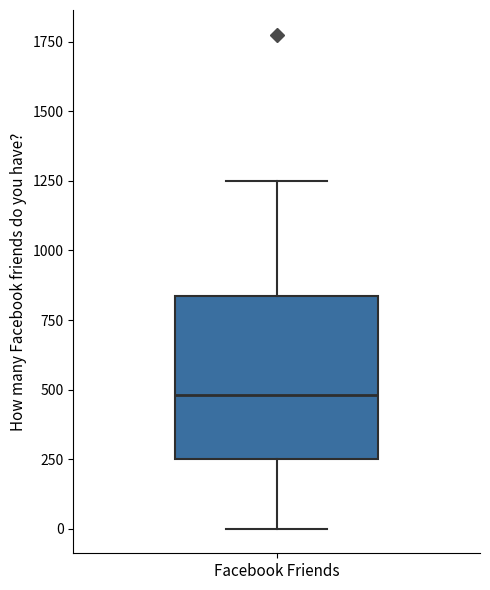

Read this box plot against the y-axis: the position of the median line, the range covered by the box, and the ends of both whiskers. The values are not printed on the chart, so give them approximately, as read against the axis.

median 500, box 250 to 850, whiskers 0 to 1250